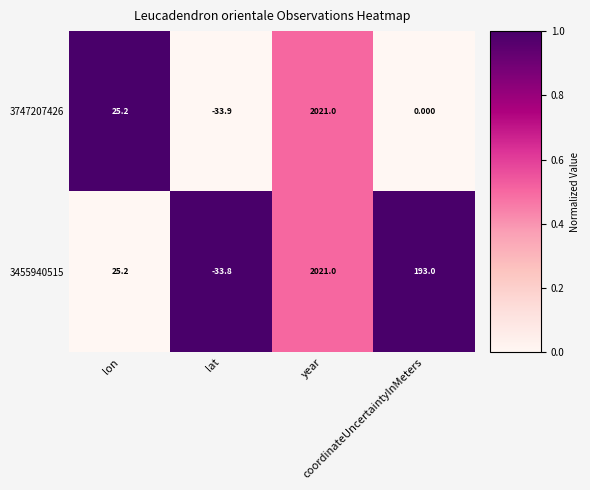

Between lon and coordinateUncertaintyInMeters, which series saw the biggest shift?

3455940515